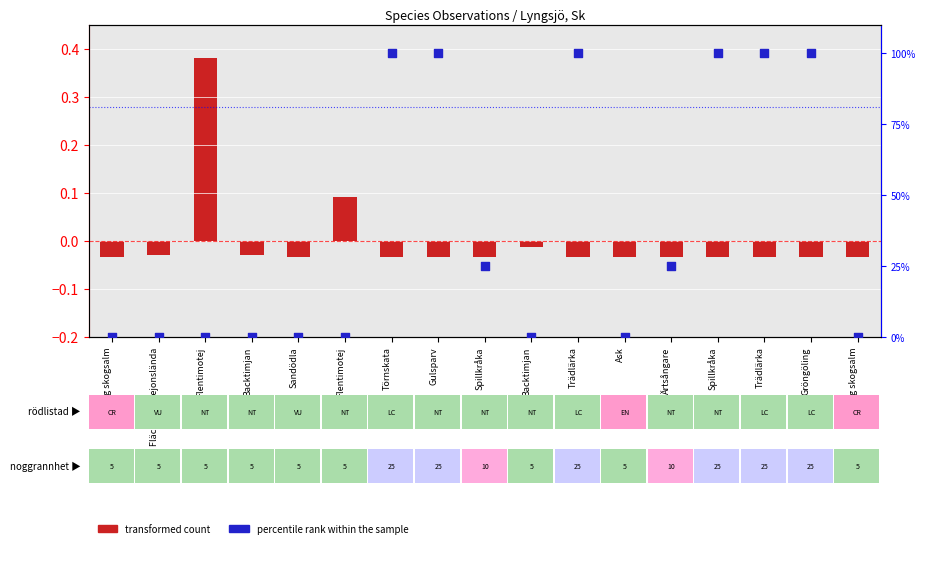

Which series has the widest spread of Y values?

percentile rank within the sample